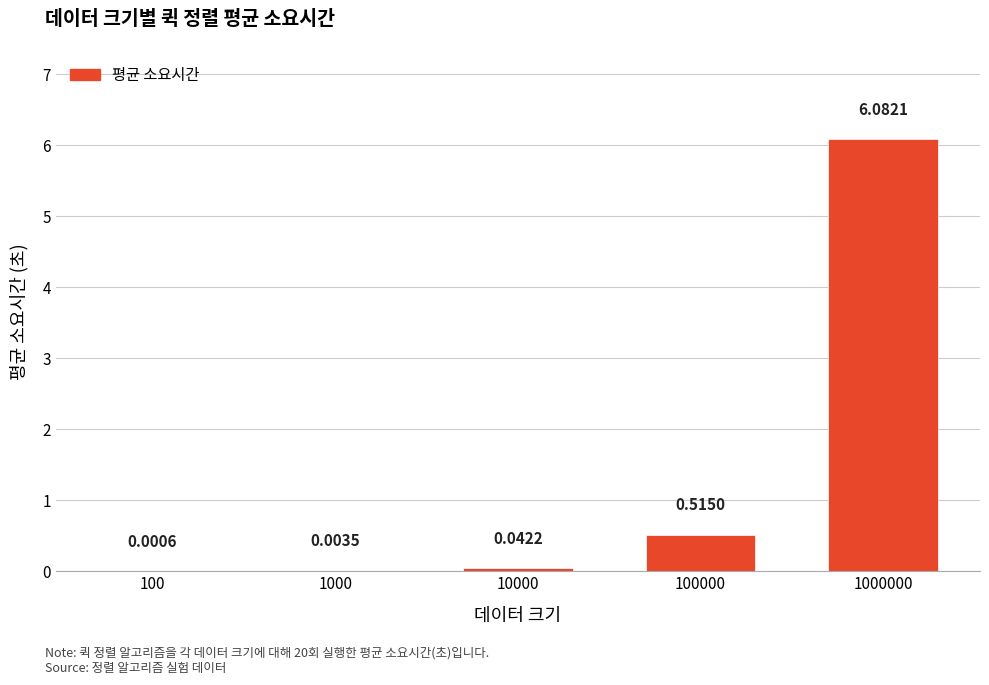

The chart shows a value of 2.2 at 1000000. True or false?

False